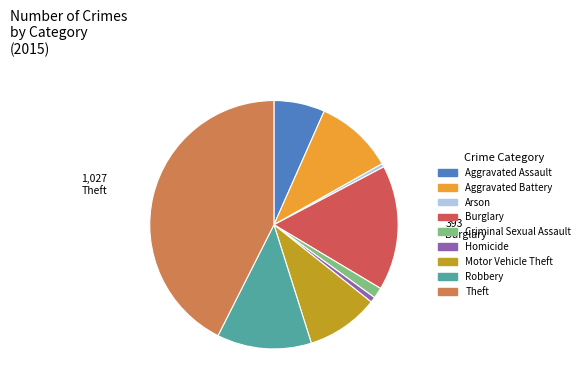

Does Aggravated Assault account for over 50% of the chart?

No